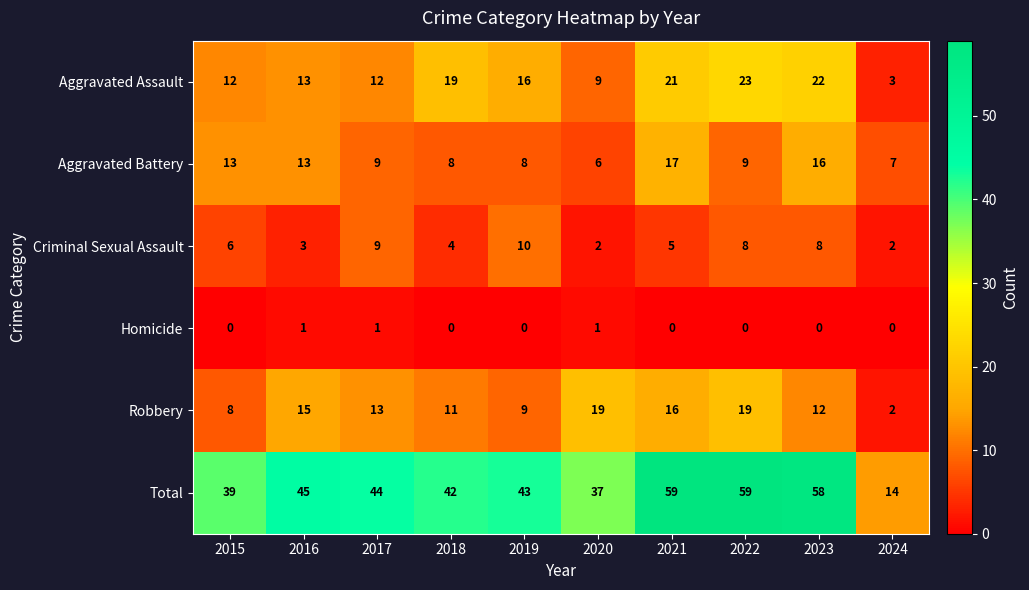

List the series in order of their peak value, highest first.

Total, Aggravated Assault, Robbery, Aggravated Battery, Criminal Sexual Assault, Homicide